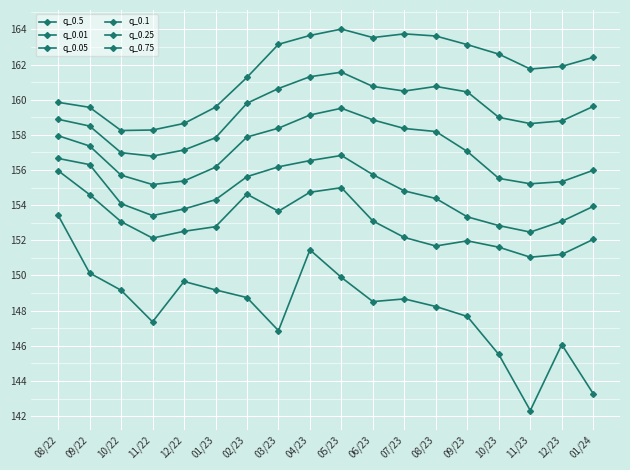

What is the approximate value of q_0.1 at 08/23?

154.4